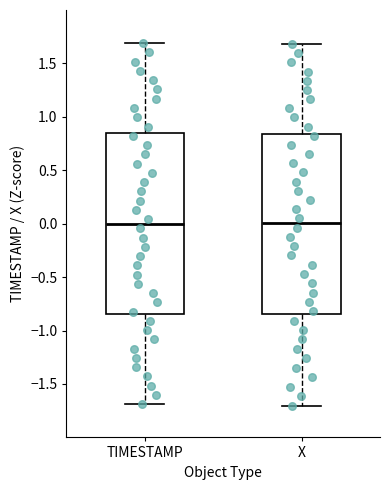

Reading left to right, read every box against the y-axis: the position of its median line, the range the box covers, and the ends of its whiskers. The values are not printed on the chart, so give them approximately, as read against the axis.

TIMESTAMP: median 0.00, box -0.85 to 0.85, whiskers -1.70 to 1.70
X: median 0.00, box -0.85 to 0.85, whiskers -1.70 to 1.70